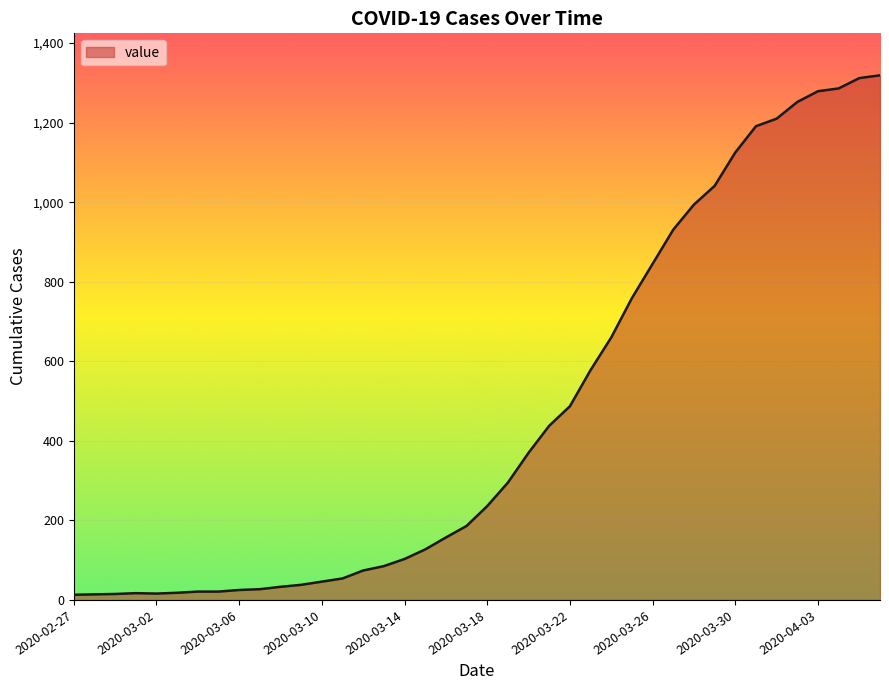

What is the difference between the maximum and minimum values?

1306